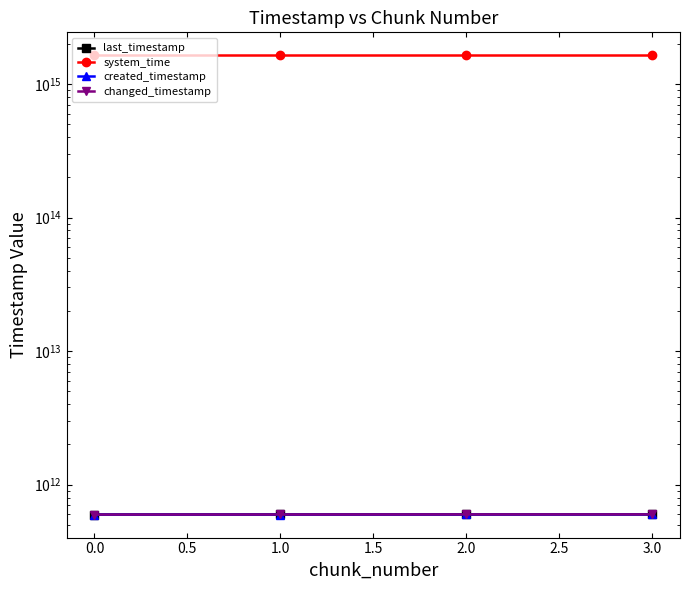

True or false: system_time and changed_timestamp cross at least once.

False